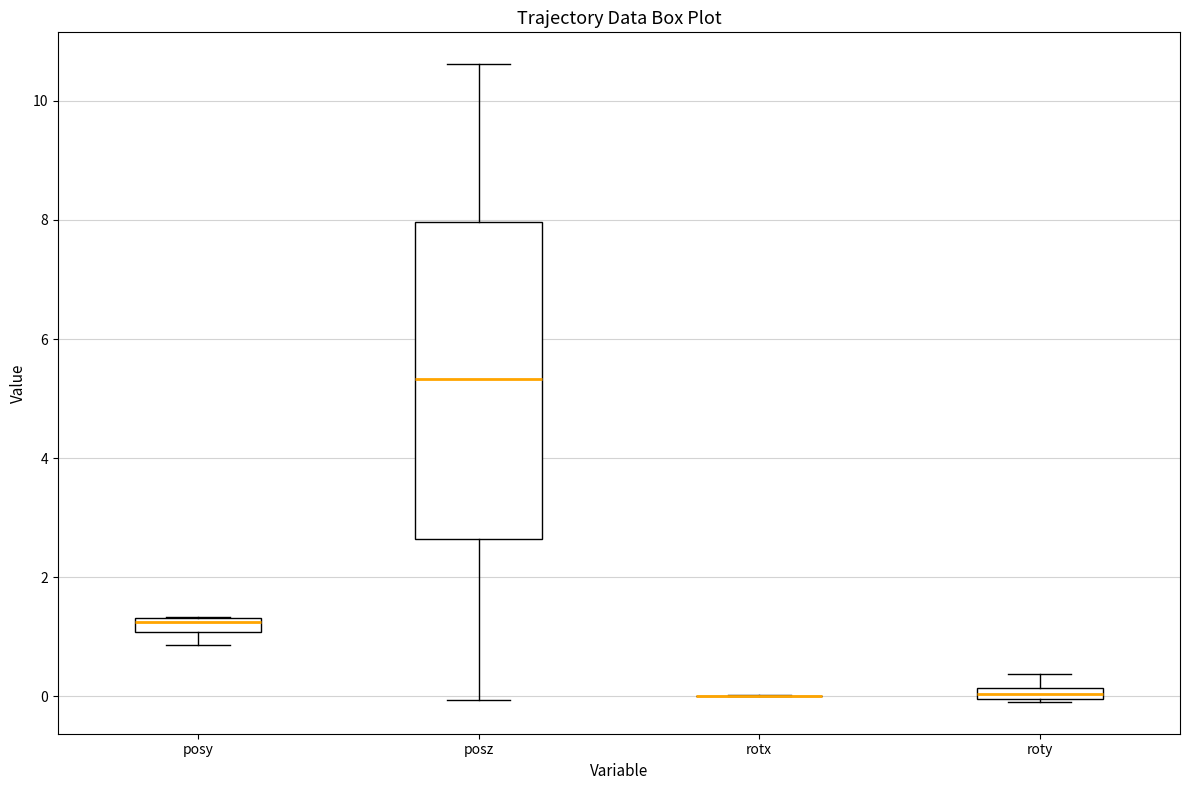

Comparing the boxes themselves (not the whiskers), which one is the tallest?

posz